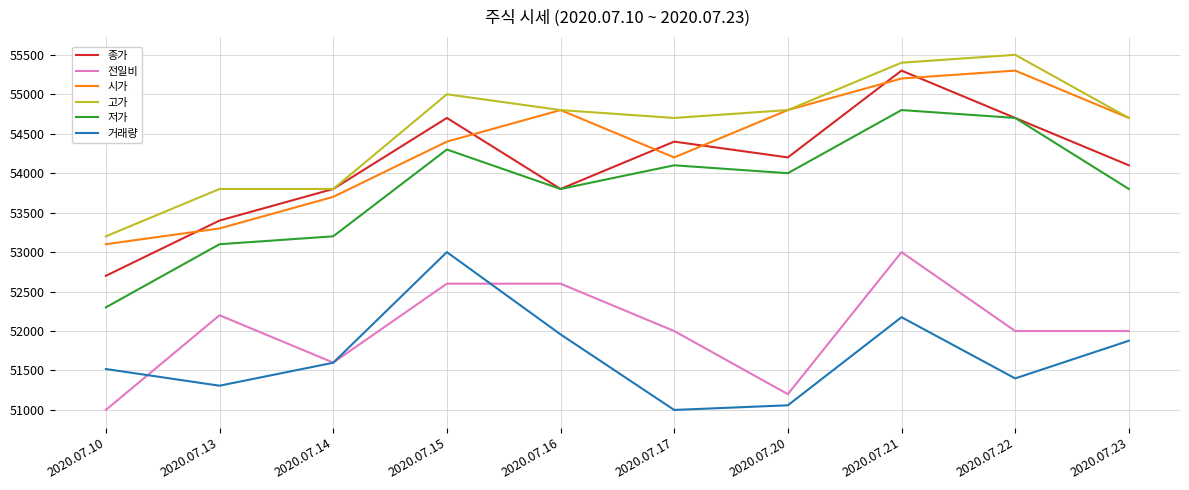

Which series has the largest total across all categories?

고가